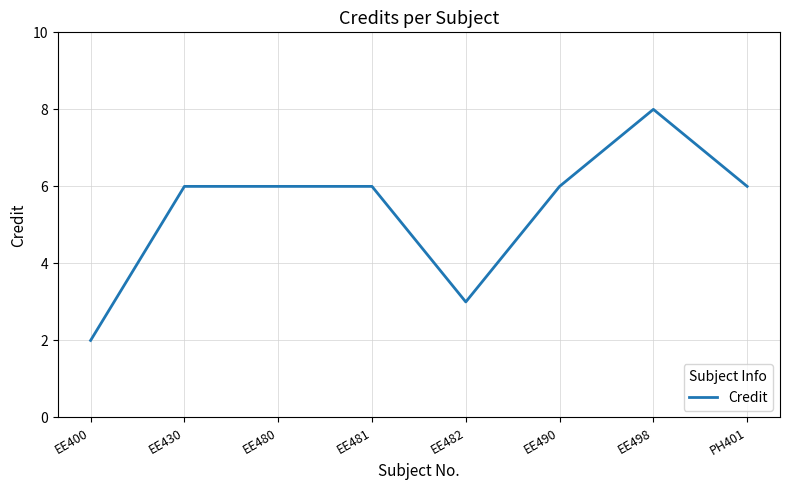

Read the value at PH401.

6